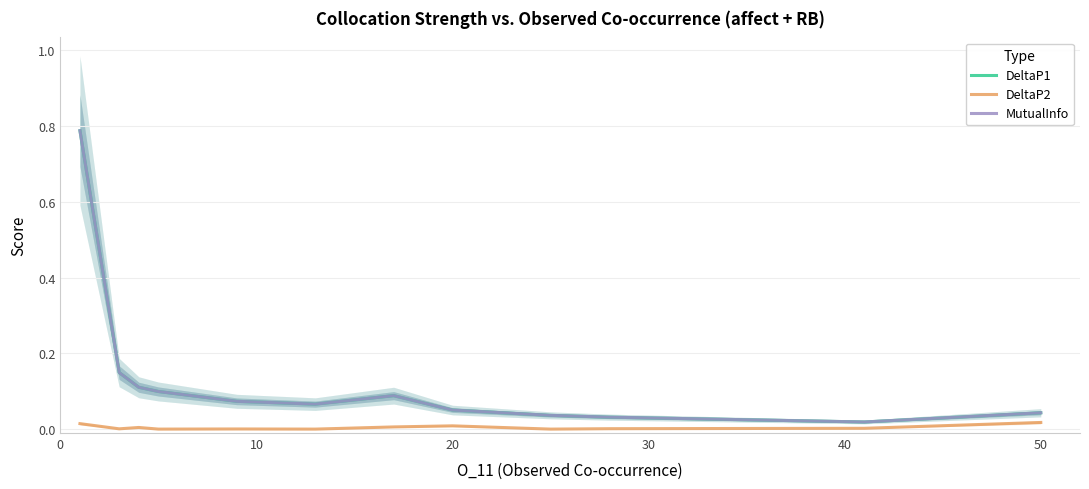

Rank the series at 10 from lowest to highest value.

DeltaP2, DeltaP1, MutualInfo